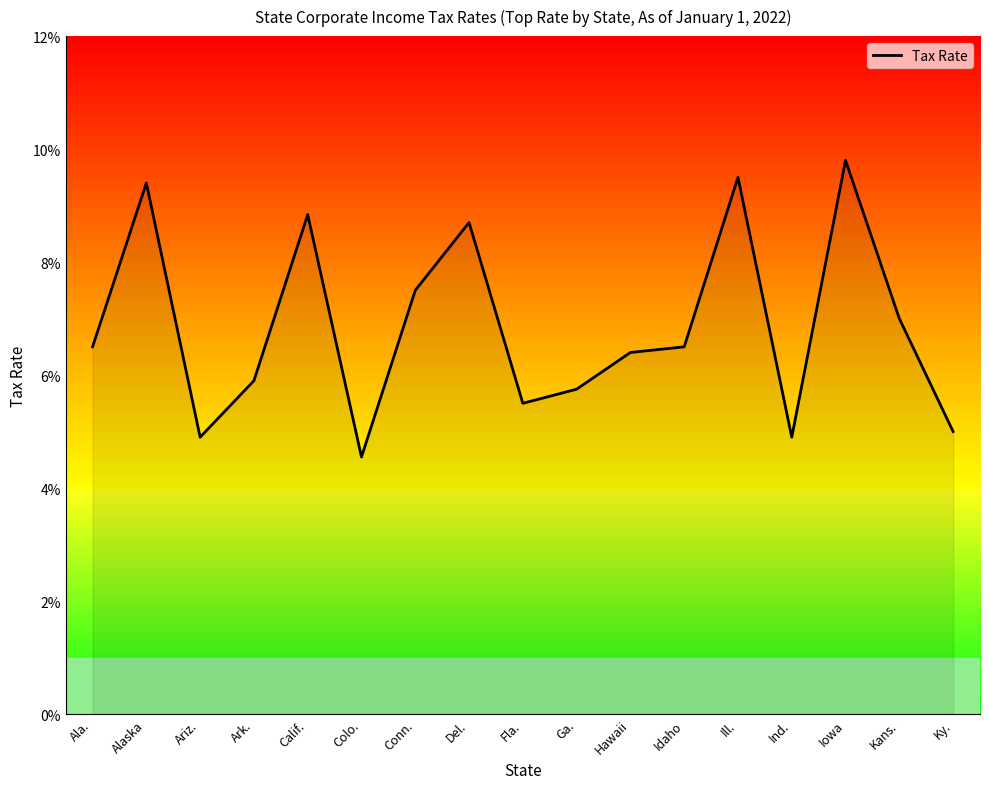

At which category does the chart reach its peak across all series?

Iowa